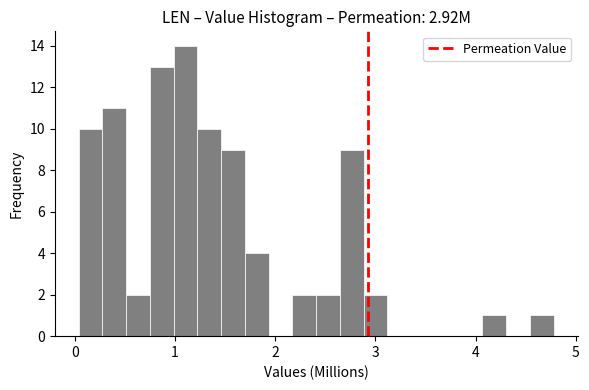

Around what value on the x-axis is the tallest bar? Give the approximate position of its centre, as read against the axis.

1.1